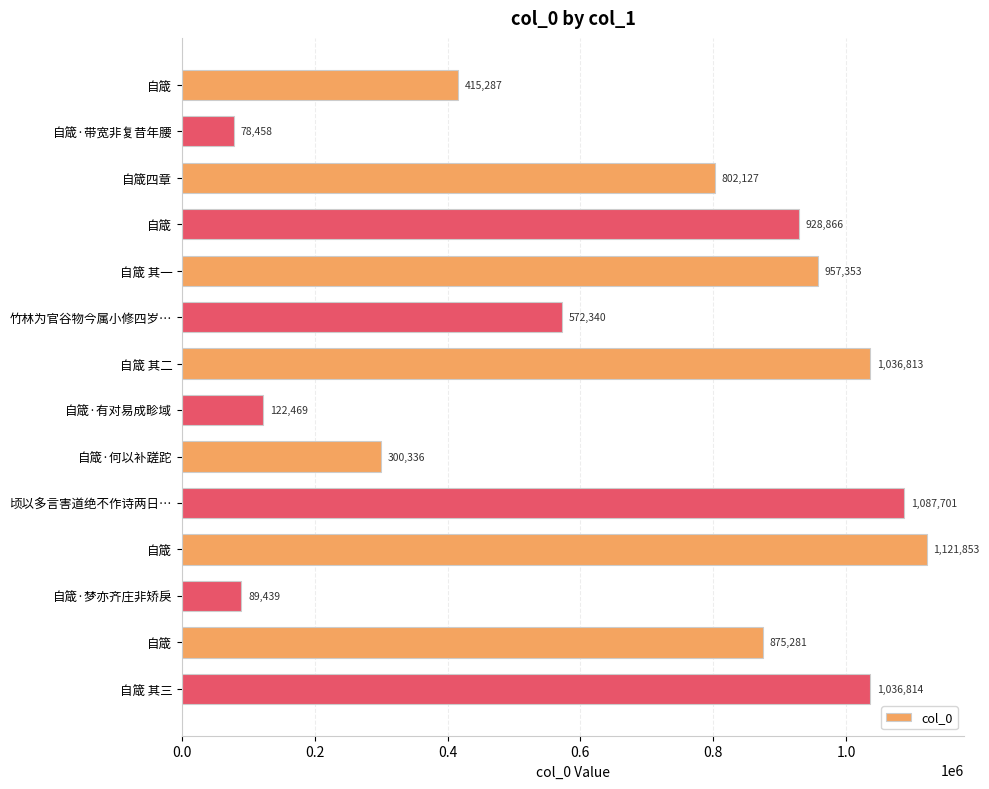

What is the difference between the maximum and second lowest values?

1032414